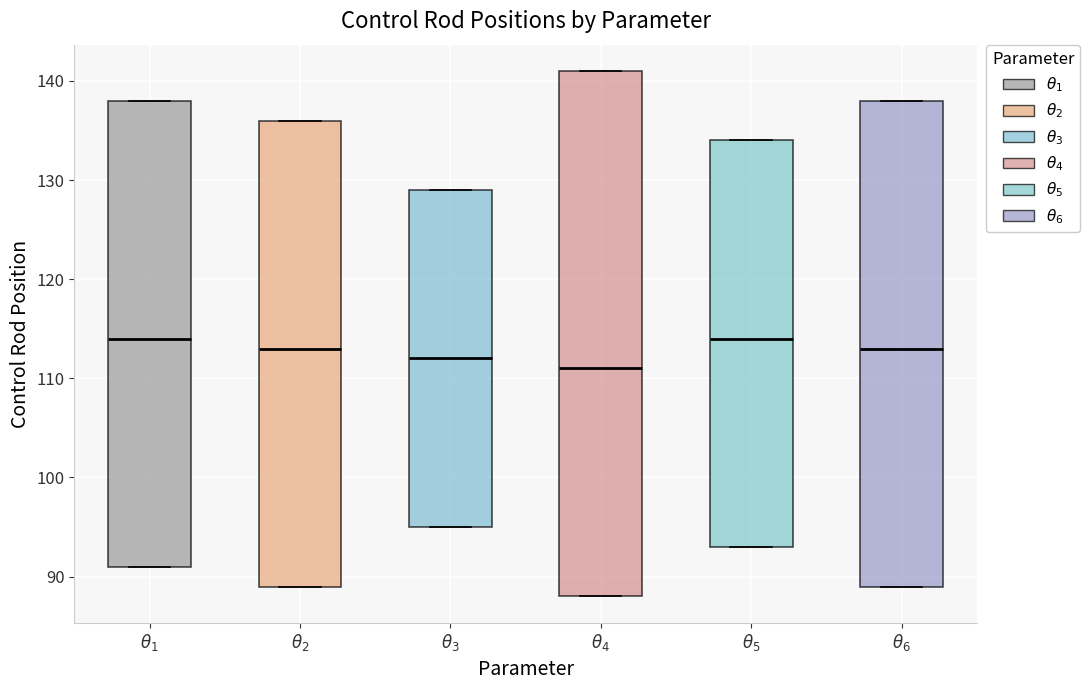

Reading left to right, transcribe this box plot: for each box, give where its median line is, the range the box spans, and where its two whiskers end, as read against the y-axis. The values are not printed on the chart, so give them approximately, as read against the axis.

$\theta_1$: median 114, box 91 to 138, whiskers 91 to 138
$\theta_2$: median 113, box 89 to 136, whiskers 89 to 136
$\theta_3$: median 112, box 95 to 129, whiskers 95 to 129
$\theta_4$: median 111, box 88 to 141, whiskers 88 to 141
$\theta_5$: median 114, box 93 to 134, whiskers 93 to 134
$\theta_6$: median 113, box 89 to 138, whiskers 89 to 138